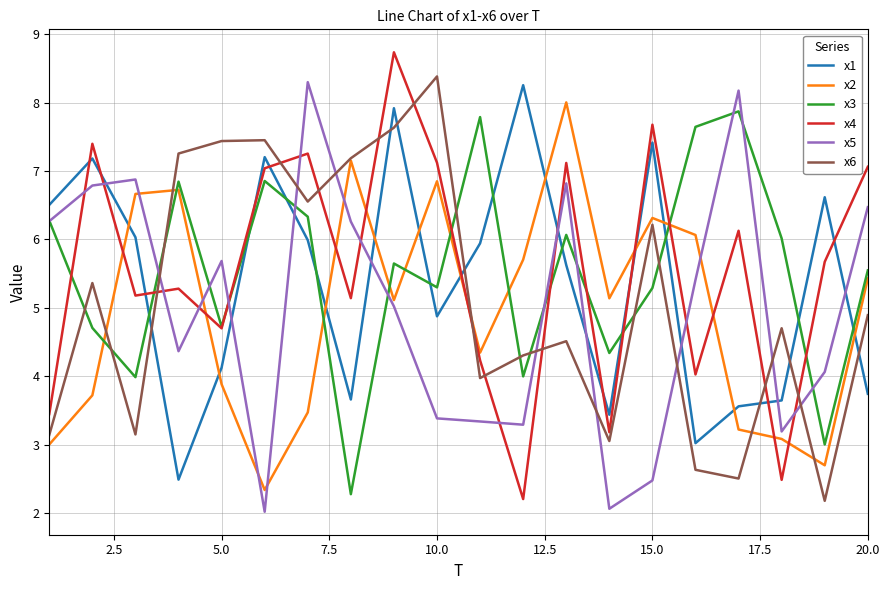

How many interior local peaks does the x4 series have?

7